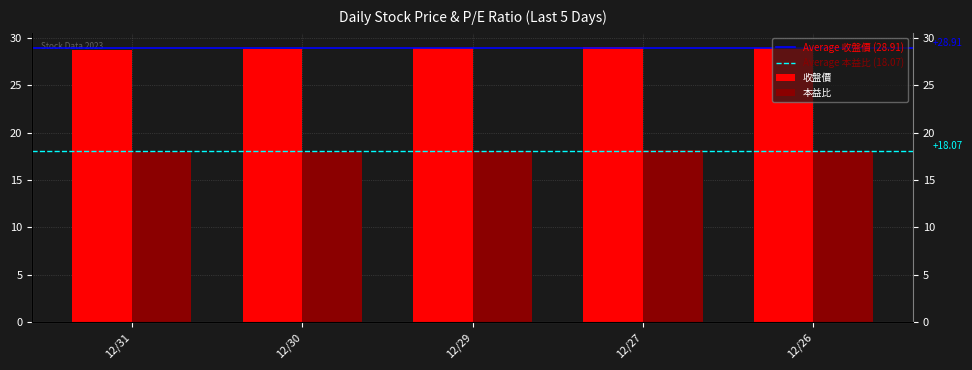

How many bars are there in each group?

2